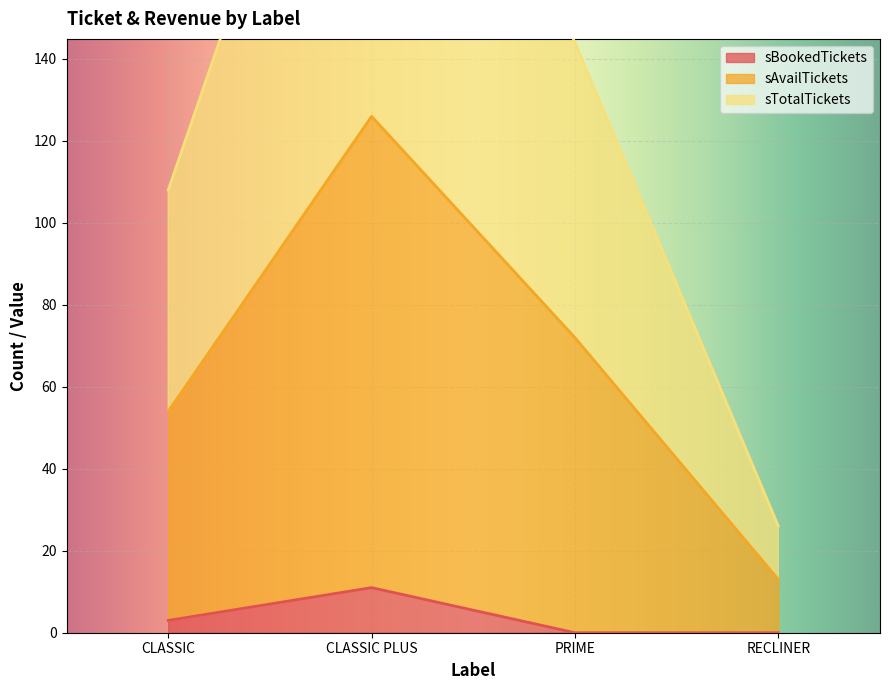

Which series has the widest spread of values?

sTotalTickets